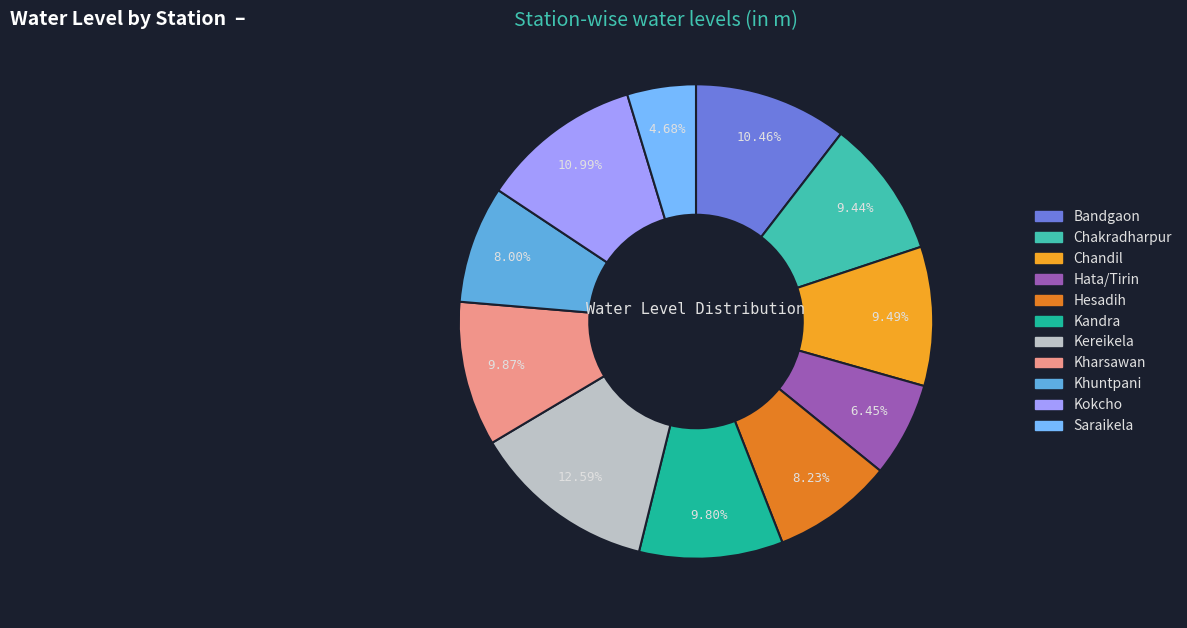

To the nearest percent, what is the average slice percentage?

9%